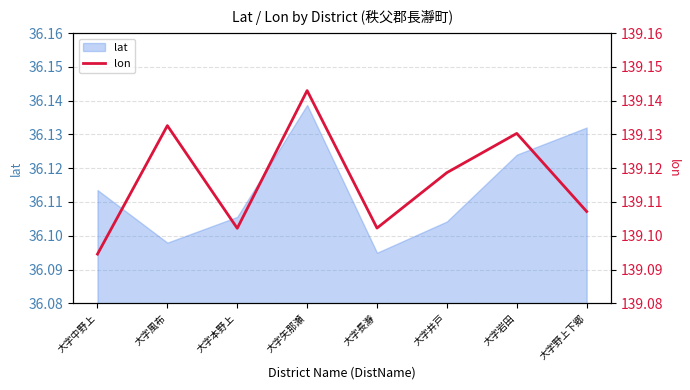

Does the chart have visible grid lines?

Yes